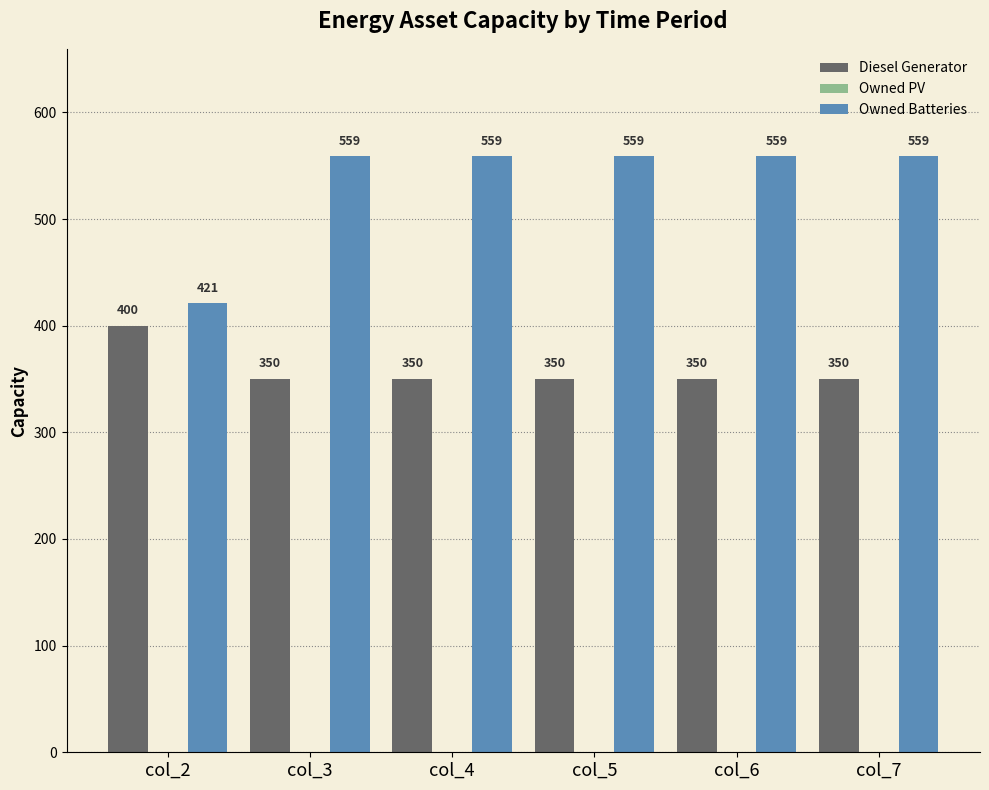

What is the minimum value for Owned Batteries?

421